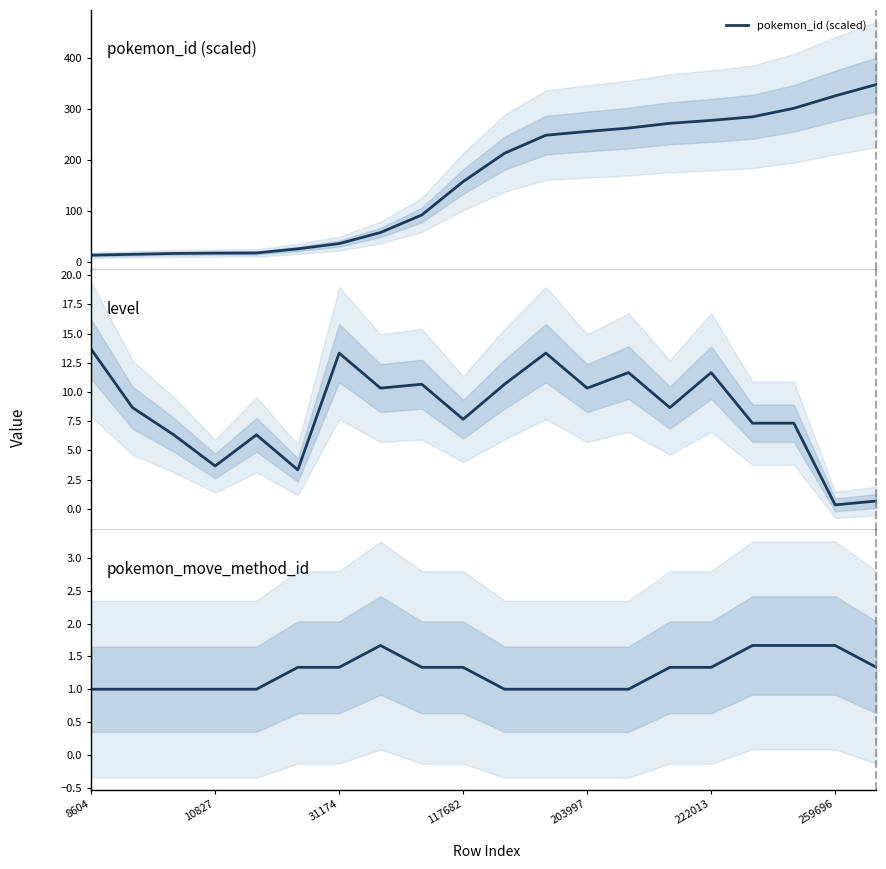

Between 14 and 18, which series saw the biggest shift?

pokemon_id (scaled)